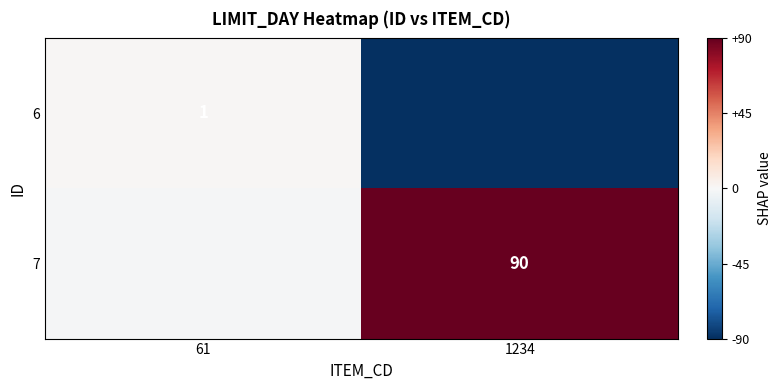

Is the value of 7 at 1234 greater than the value of 6 at 61?

Yes